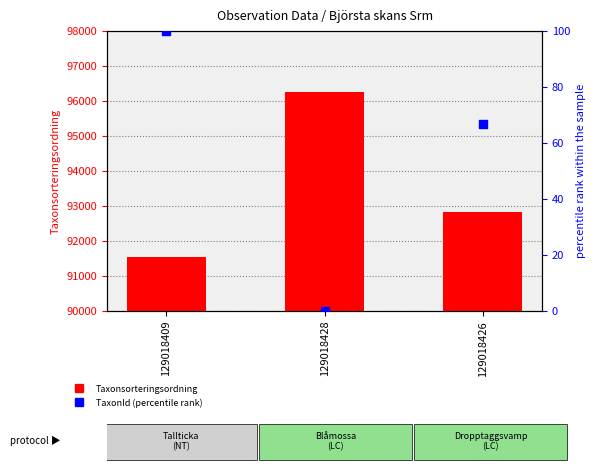

Which series has the widest spread of Y values?

Taxonsorteringsordning